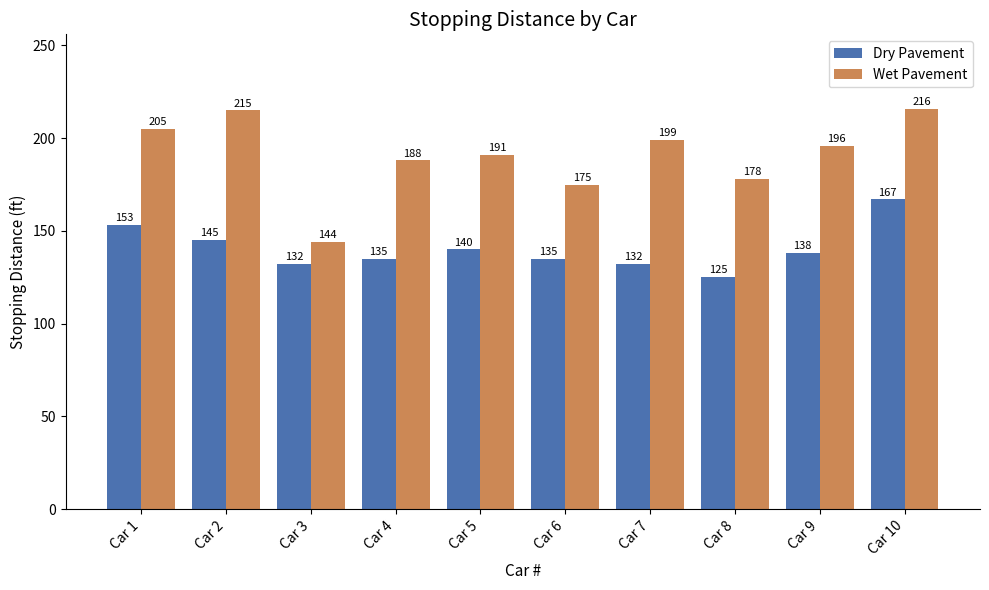

Is the value of Dry Pavement at Car 10 greater than the value of Wet Pavement at Car 3?

Yes